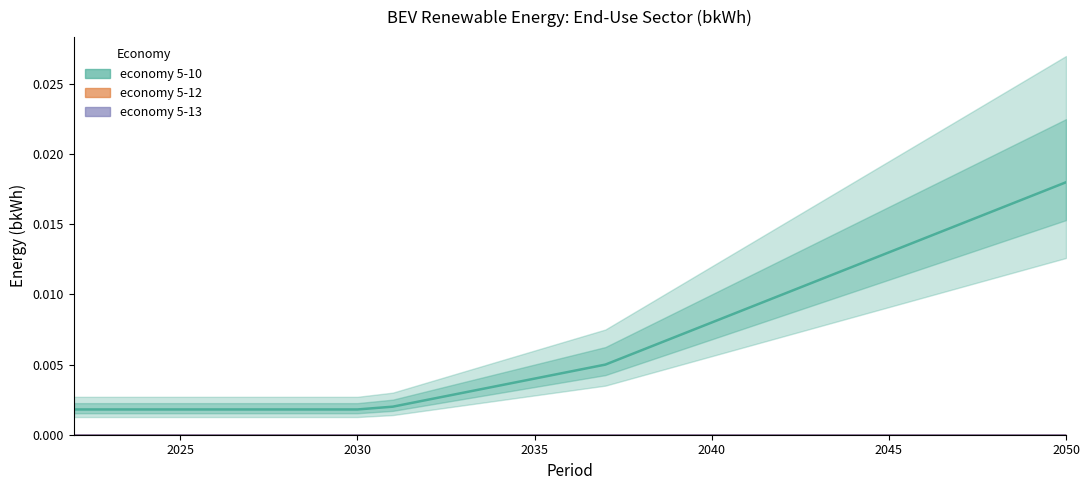

Which series has the largest range (max minus min)?

5-10